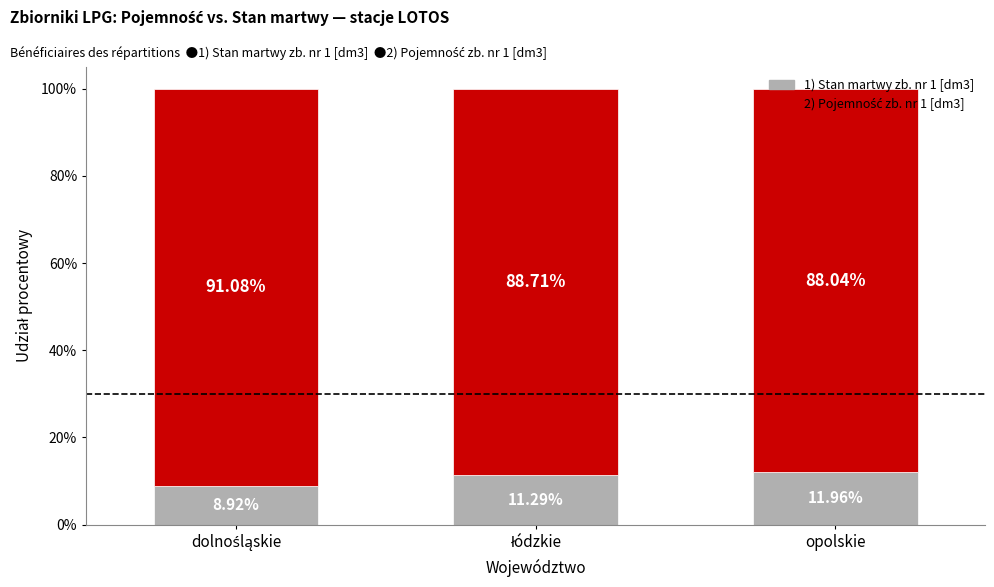

Which category has the highest value in the 1) Stan martwy zb. nr 1 [dm3] series?

opolskie